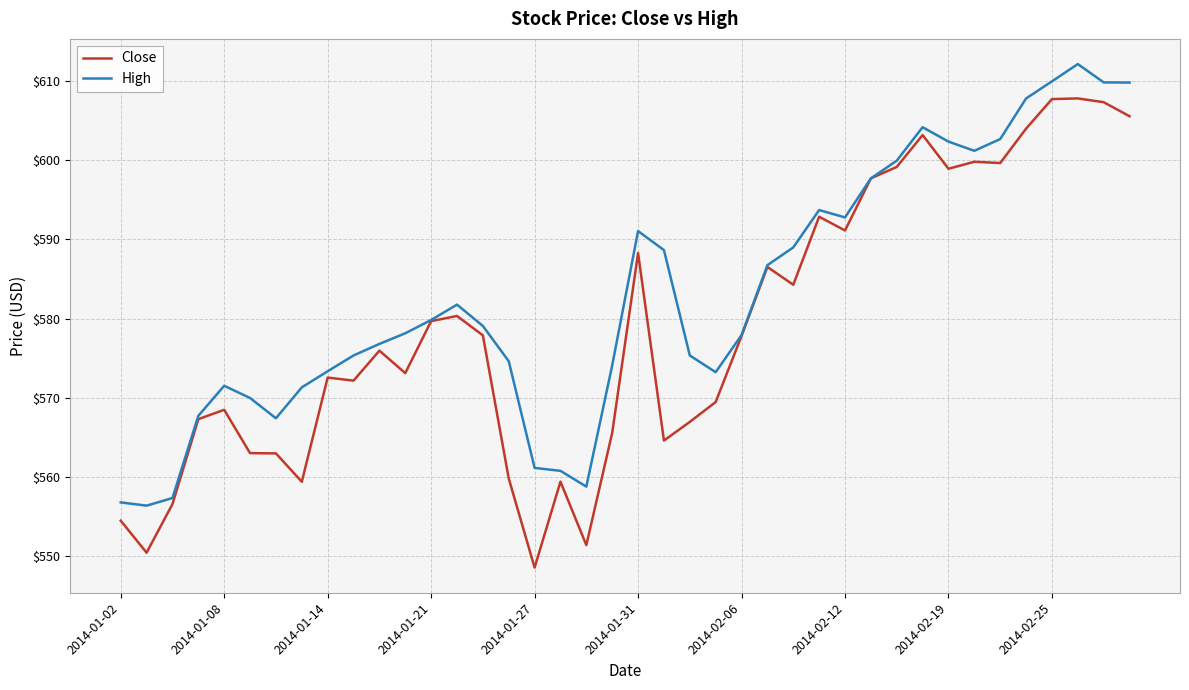

Which series has the widest spread of values?

Close